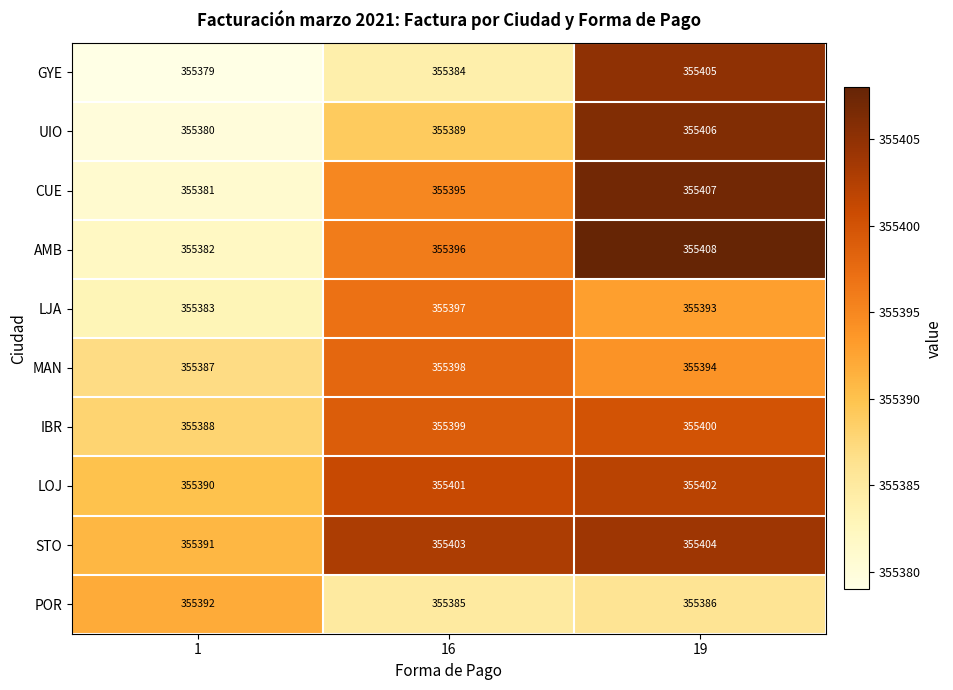

True or false: MAN has a value of 632647 at 1.

False